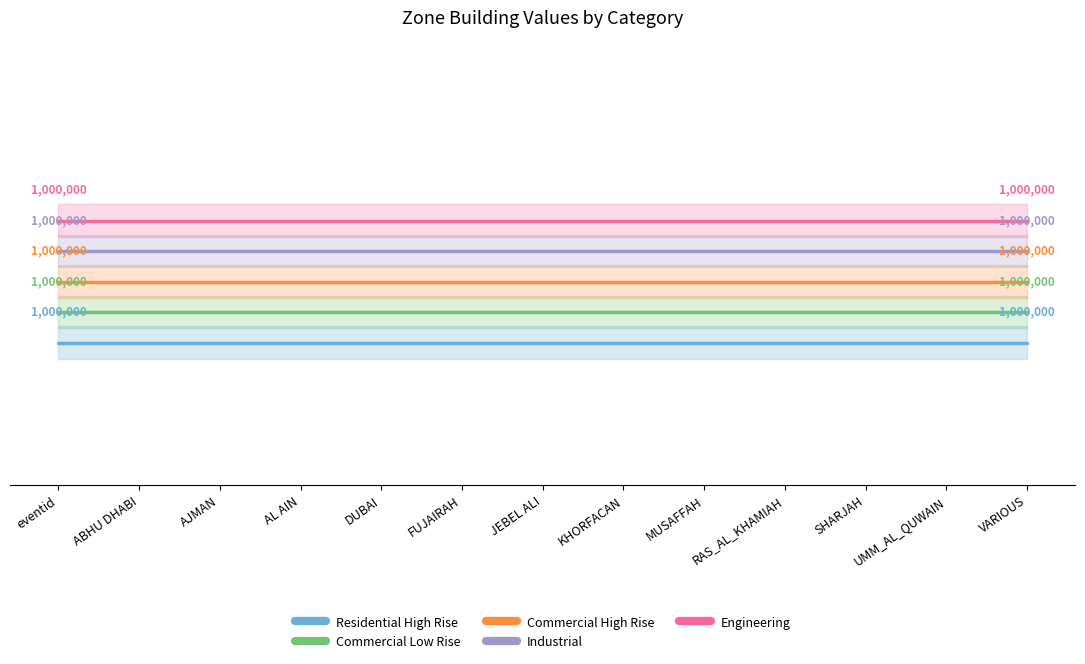

Between RAS_AL_KHAMIAH and AL AIN, which is larger?

RAS_AL_KHAMIAH